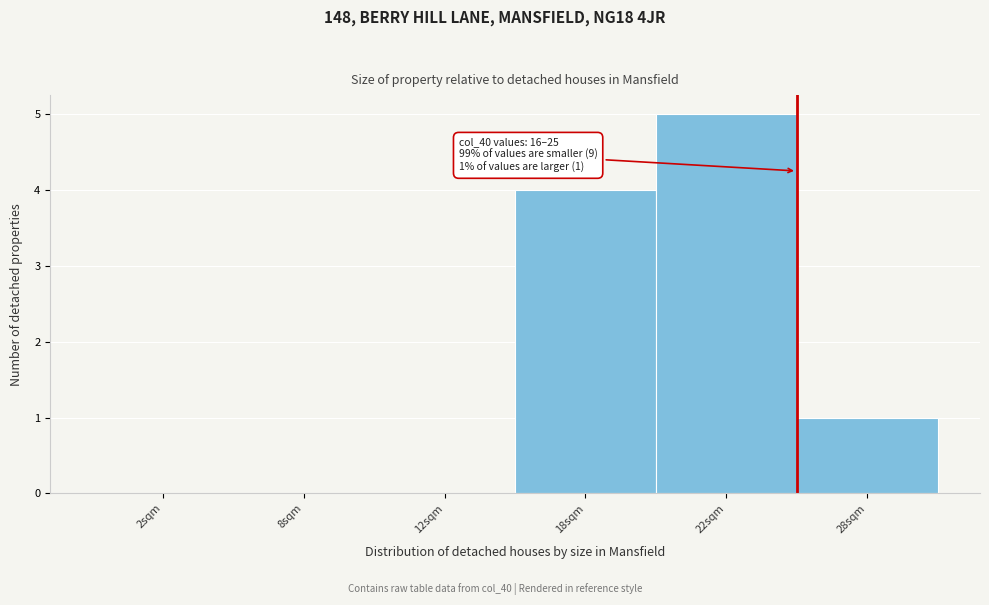

Reading right to left, transcribe all the data shown in this chart.

28sqm=1	22sqm=5	18sqm=4	12sqm=0	8sqm=0	2sqm=0